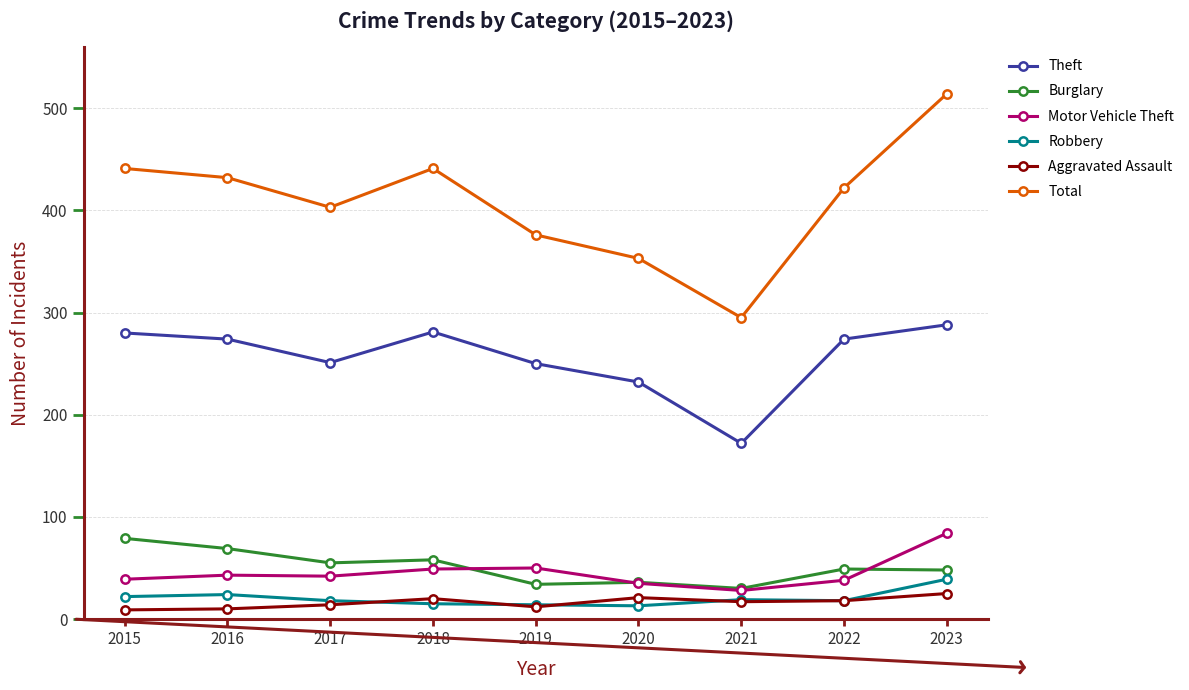

What is the spread (max minus min) of values at 2019?

364